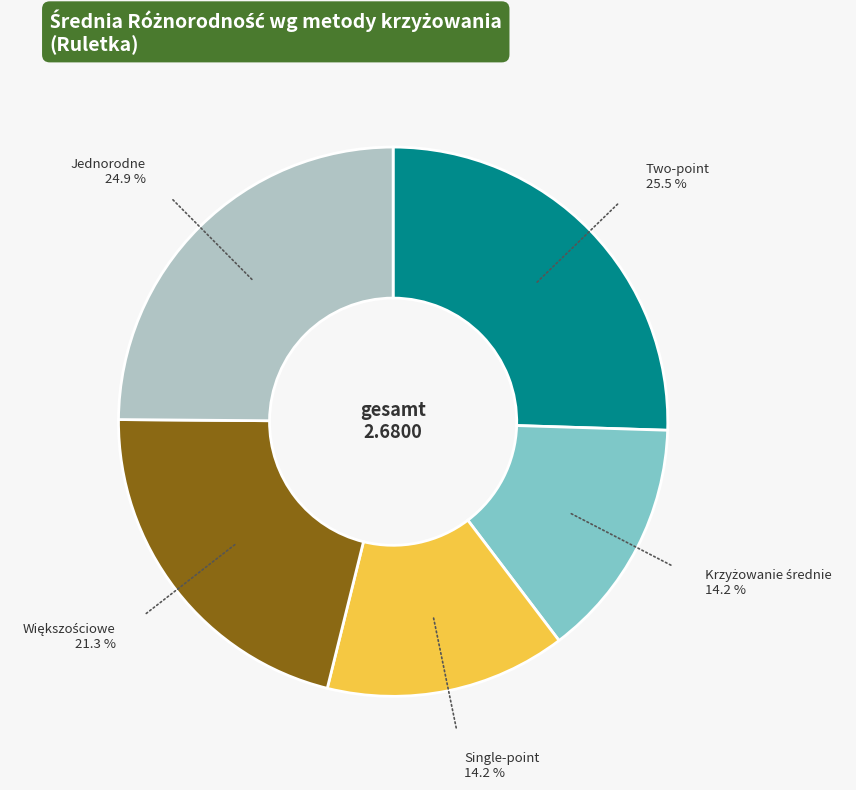

Does any single category account for the majority?

No